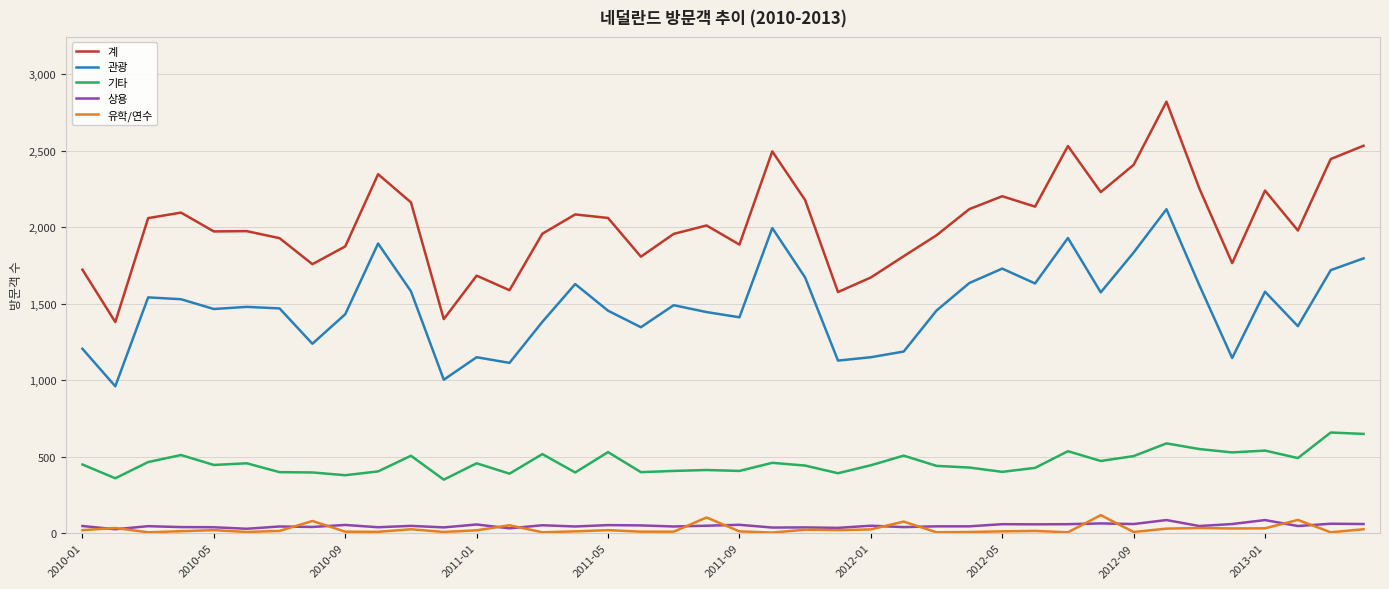

True or false: 기타 and 계 cross at least once.

False